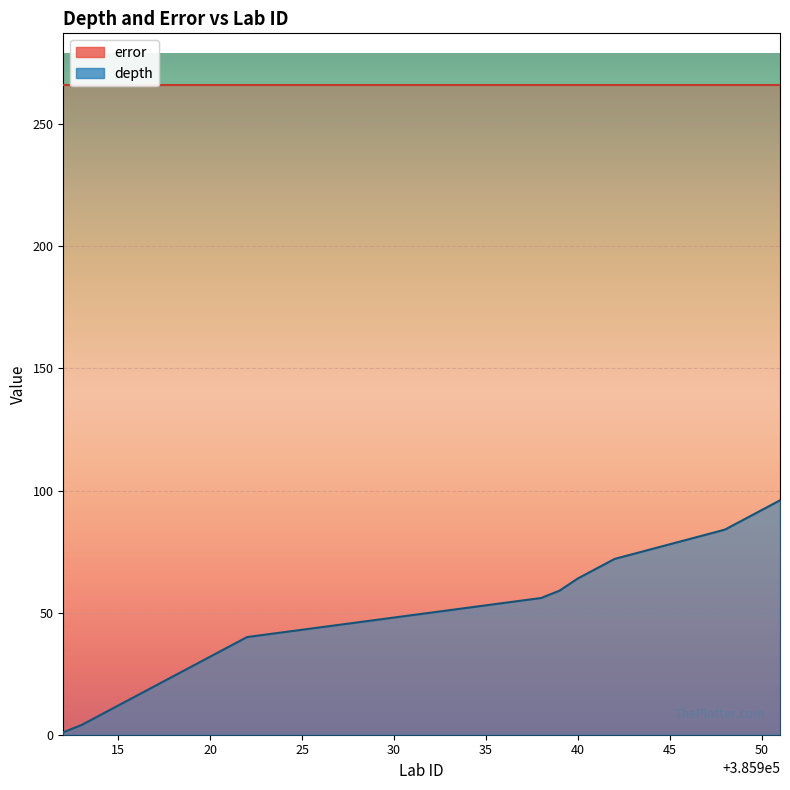

Which has a higher value, 385928 or 385915?

385928